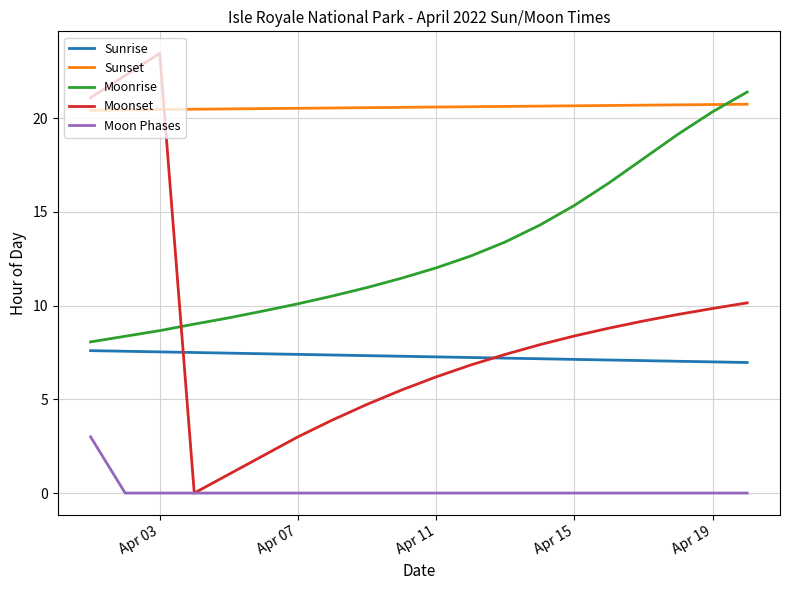

After their last crossing, which series has the higher values: Sunset or Moonrise?

Moonrise